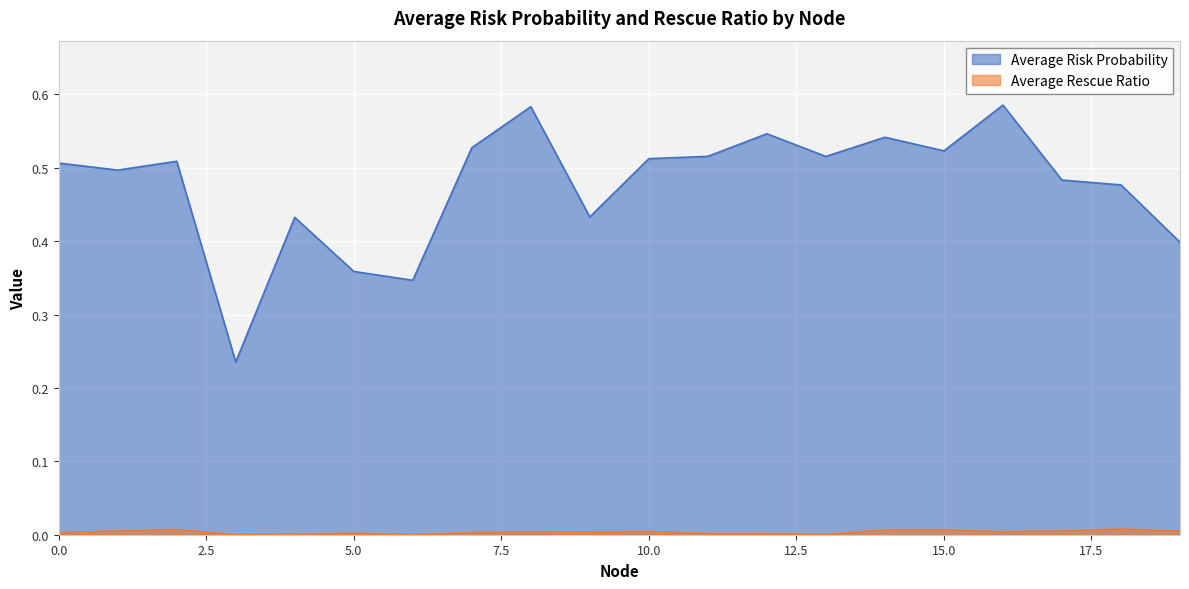

True or false: Average Risk Probability has a value of 0.5 at 10.

True